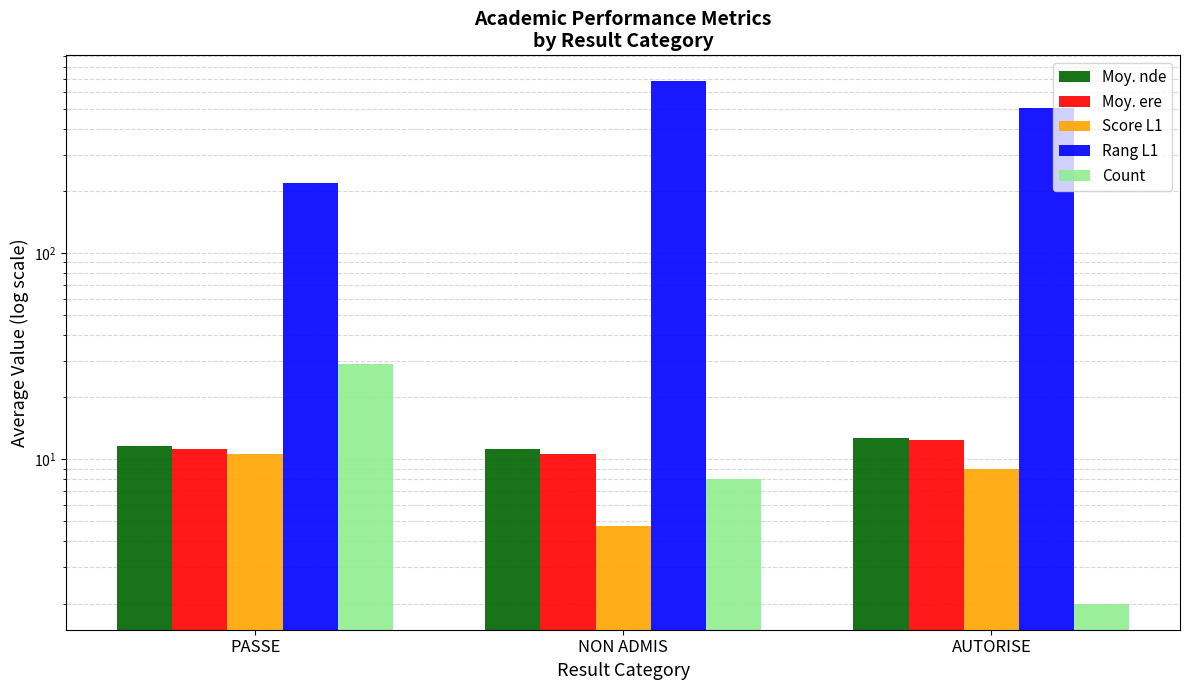

What is the label of the 3rd bar from the left?

AUTORISE